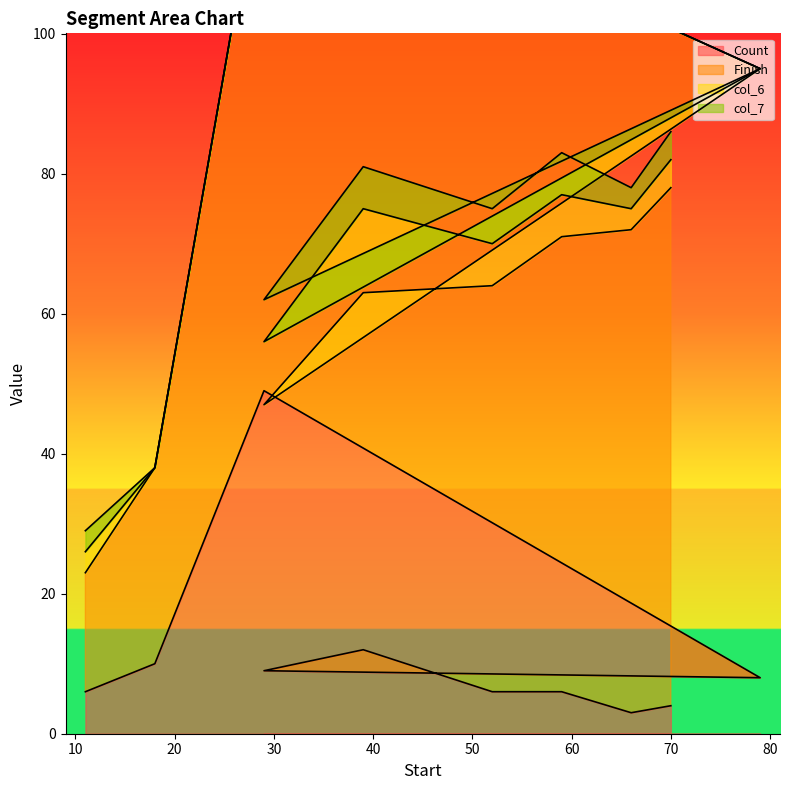

At which label does Finish reach its minimum?

11